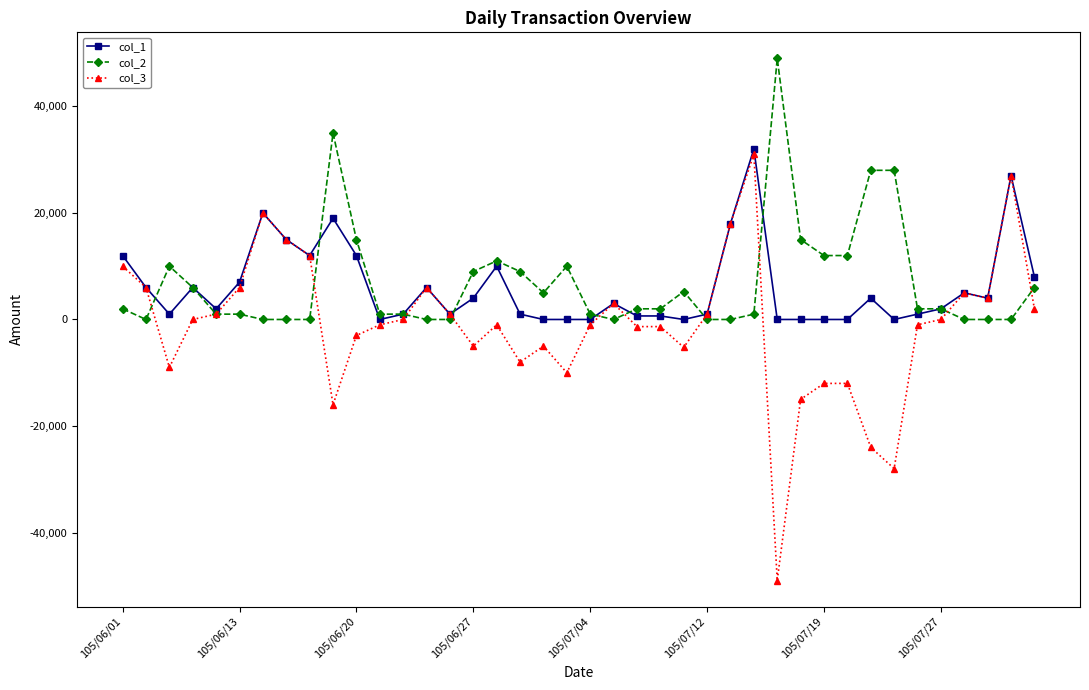

Which series has the widest spread of values?

col_3